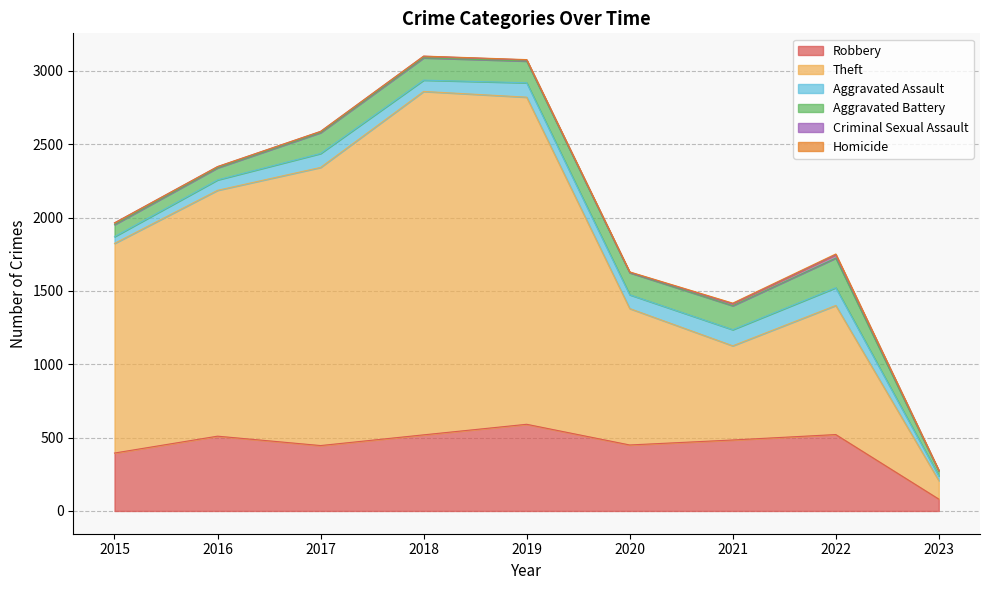

The value of Theft at 2016 is 1676. True or false?

True